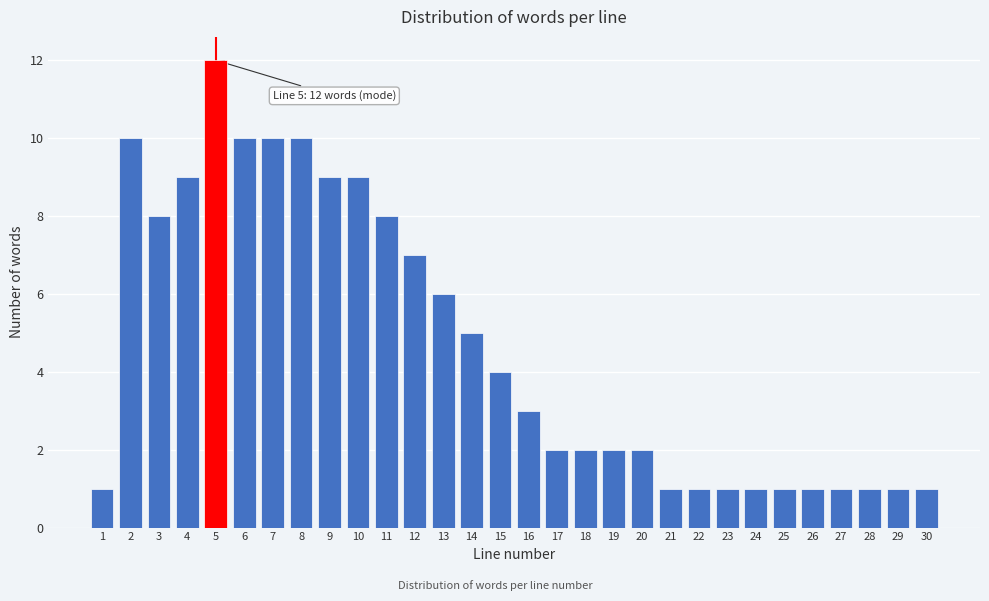

Reading left to right, extract all data points from this chart.

1=1	2=10	3=8	4=9	5=12	6=10	7=10	8=10	9=9	10=9	11=8	12=7	13=6	14=5	15=4	16=3	17=2	18=2	19=2	20=2	21=1	22=1	23=1	24=1	25=1	26=1	27=1	28=1	29=1	30=1